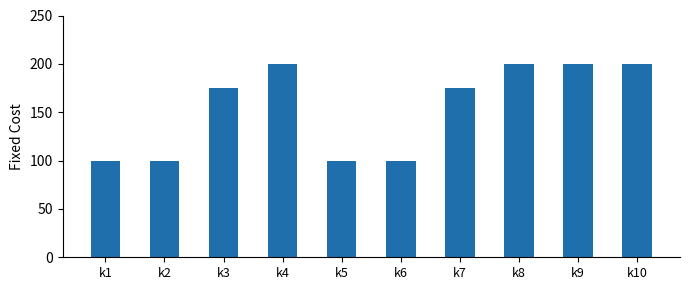

Which has a higher value, k1 or k9?

k9